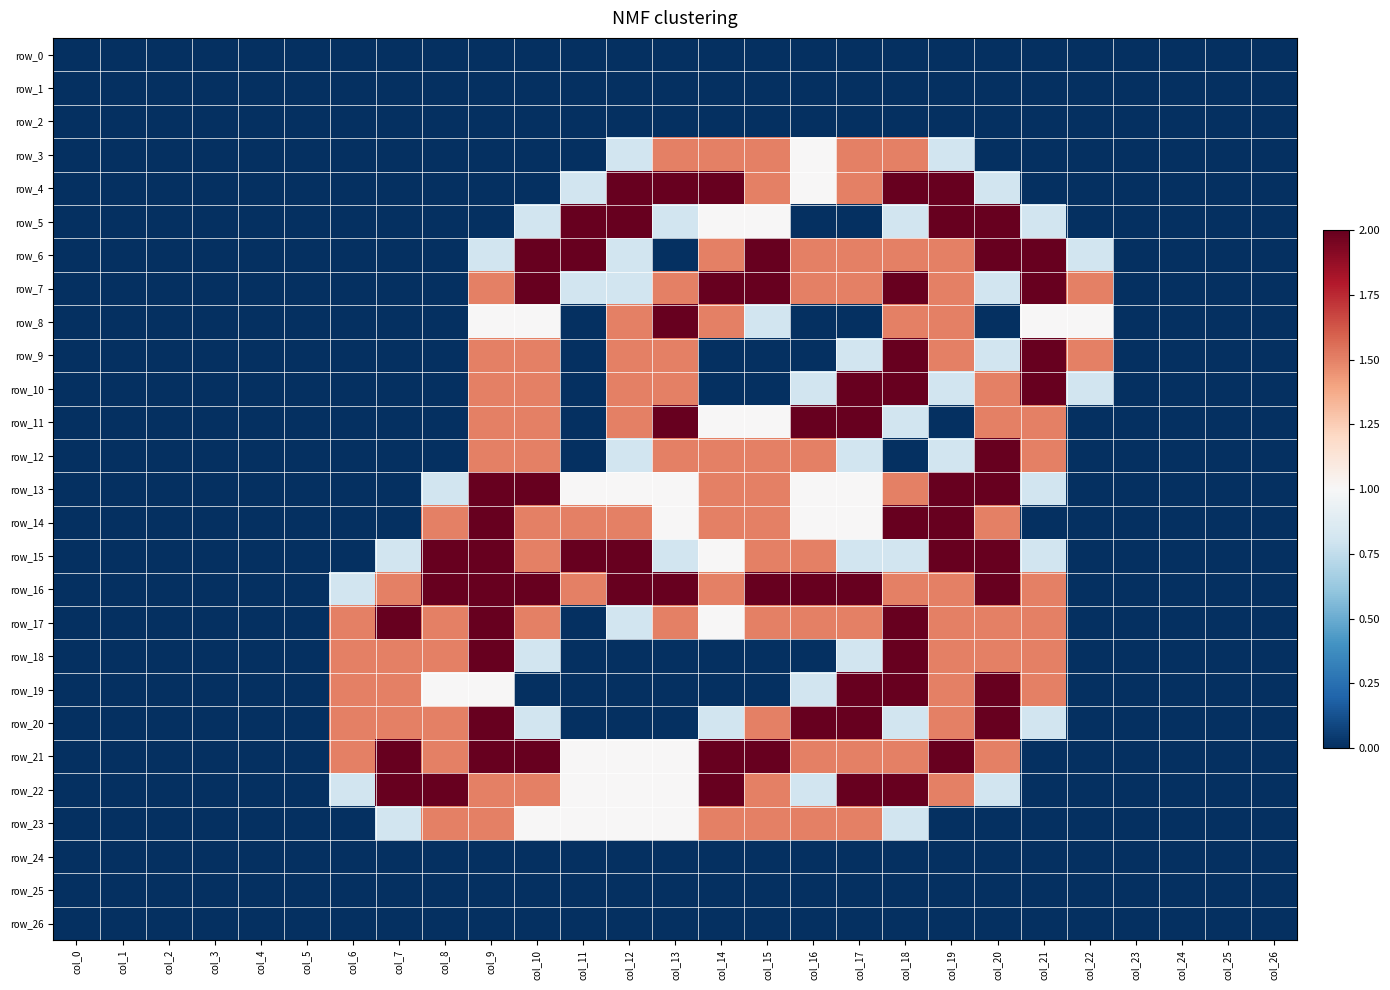

Is the value of row_17 at col_26 greater than the value of row_18 at col_17?

No